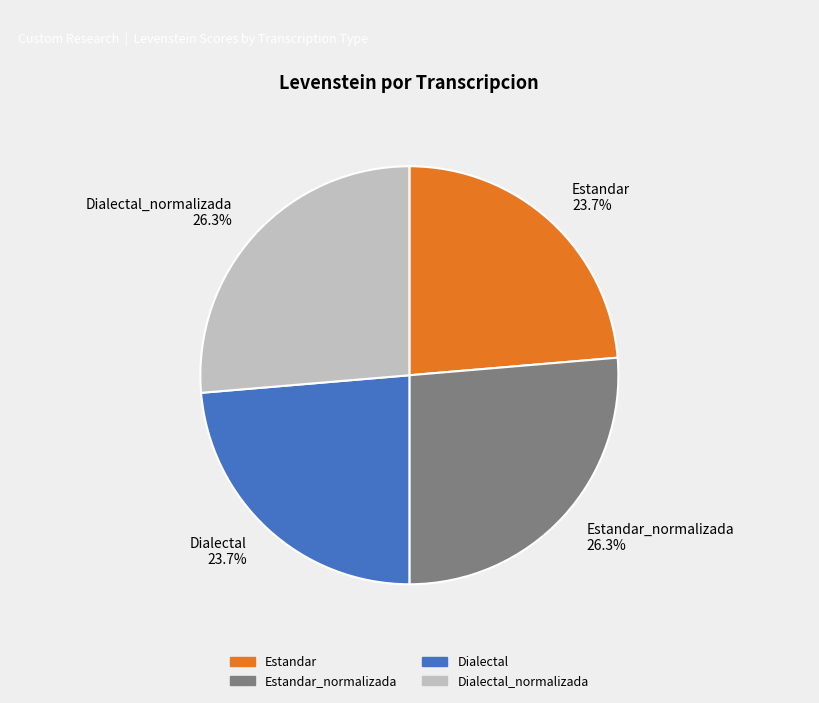

How much of the chart is everything except Estandar 23.7%?

76.3%